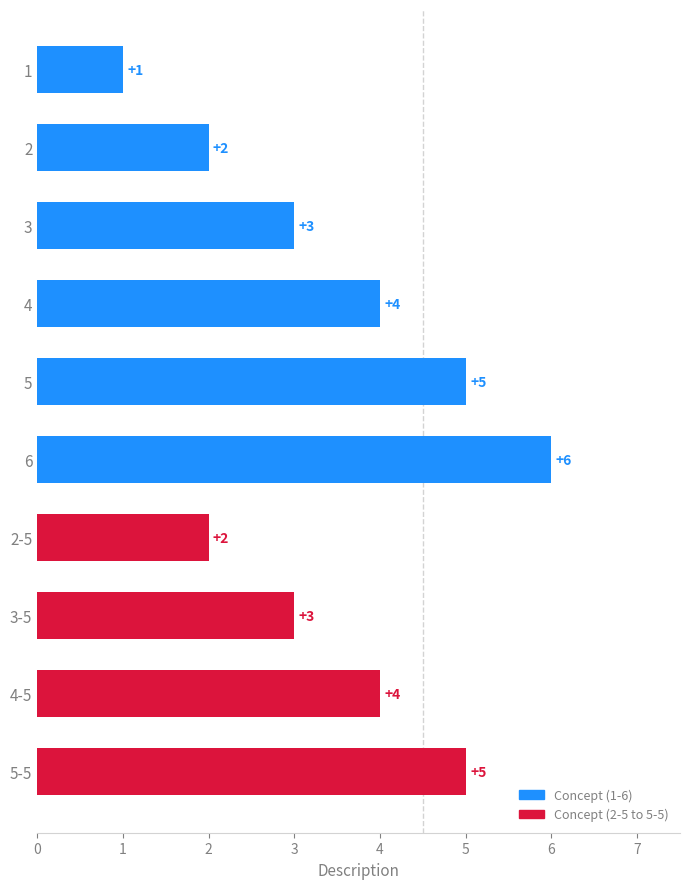

What is the difference between the second highest and second lowest values?

3